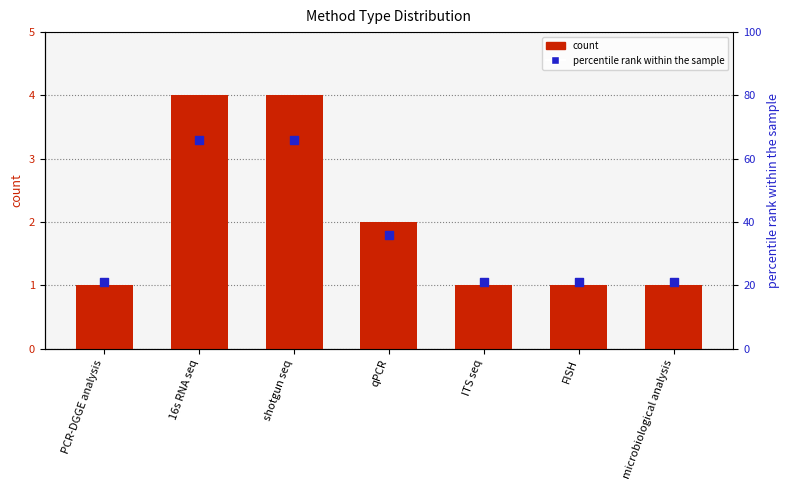

What are all the series names shown in the legend?

count, percentile rank within the sample